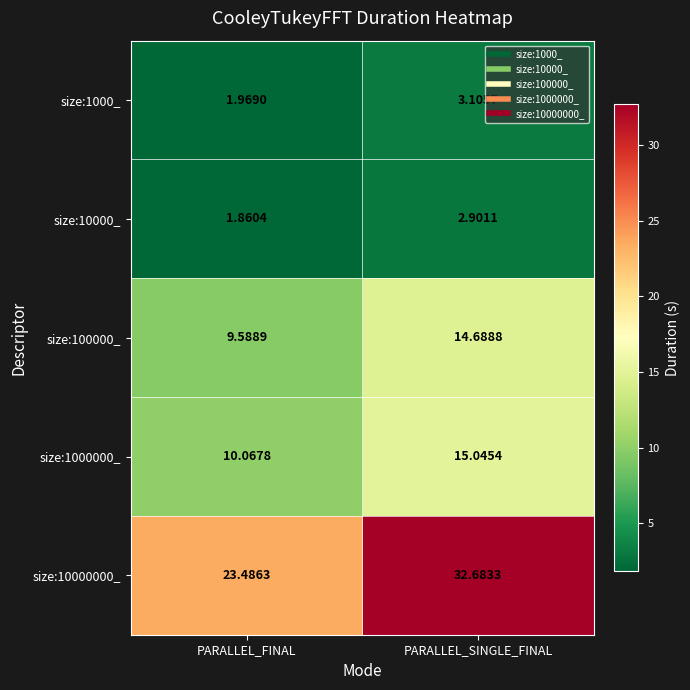

At which label does size:100000_ first exceed 14?

PARALLEL_SINGLE_FINAL